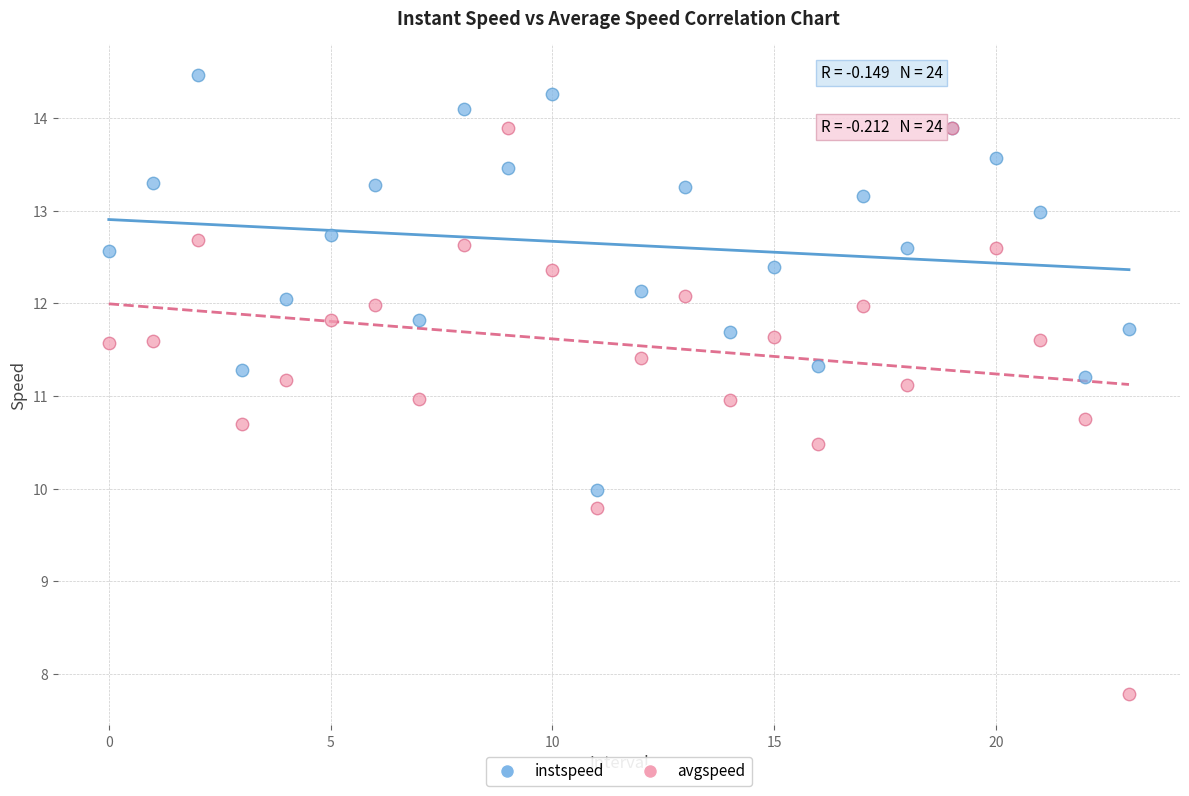

Which series contains the highest Y value?

instspeed